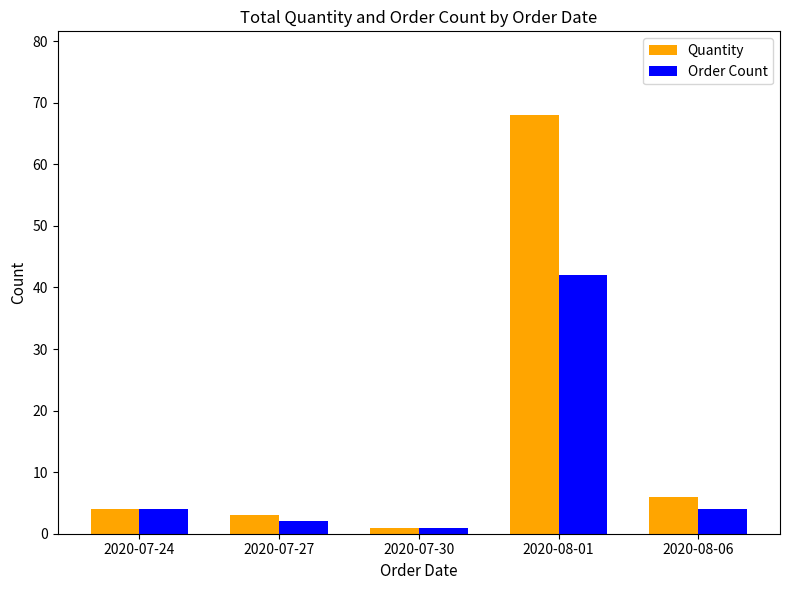

What is the sum of the Quantity values at 2020-07-30 and 2020-07-27?

4